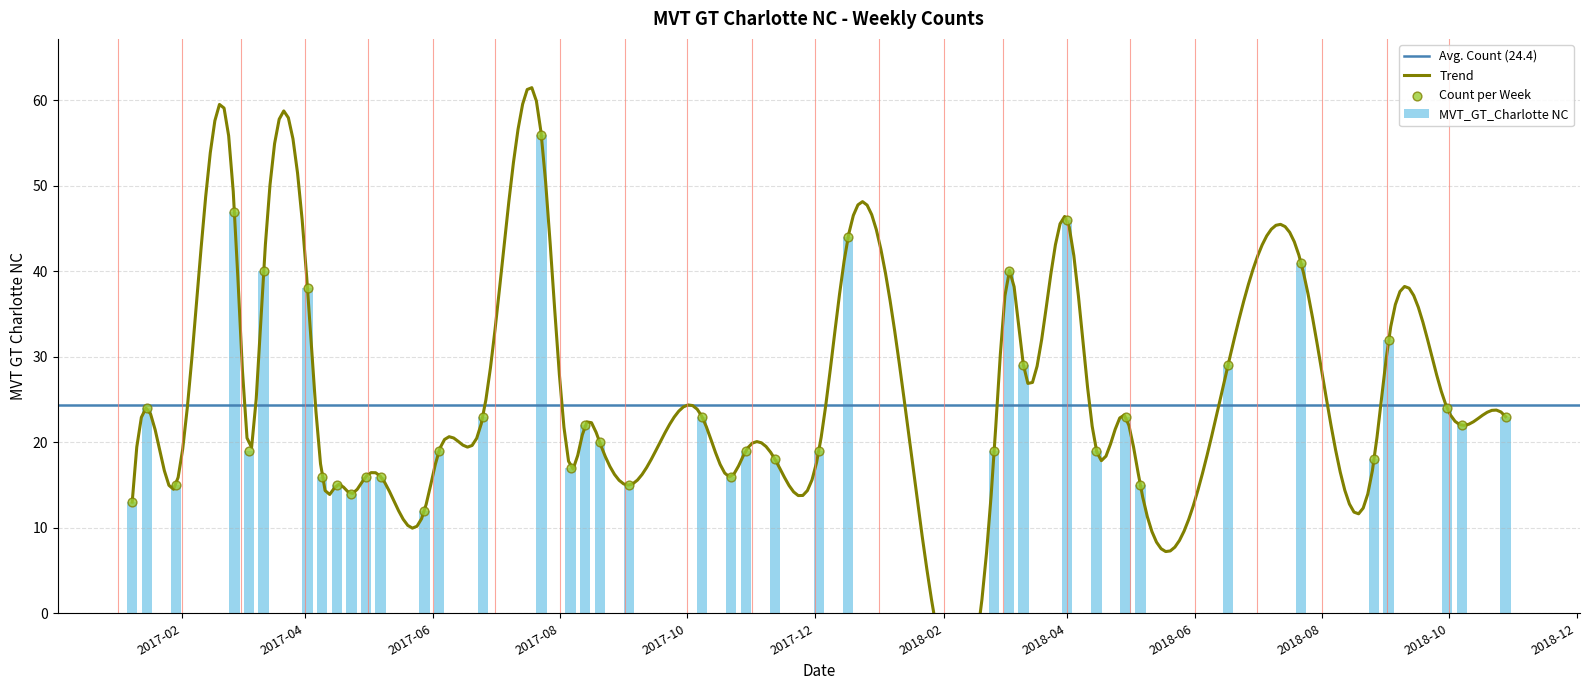

Between 2017-05-07 and 2018-04-29, which is larger?

2018-04-29